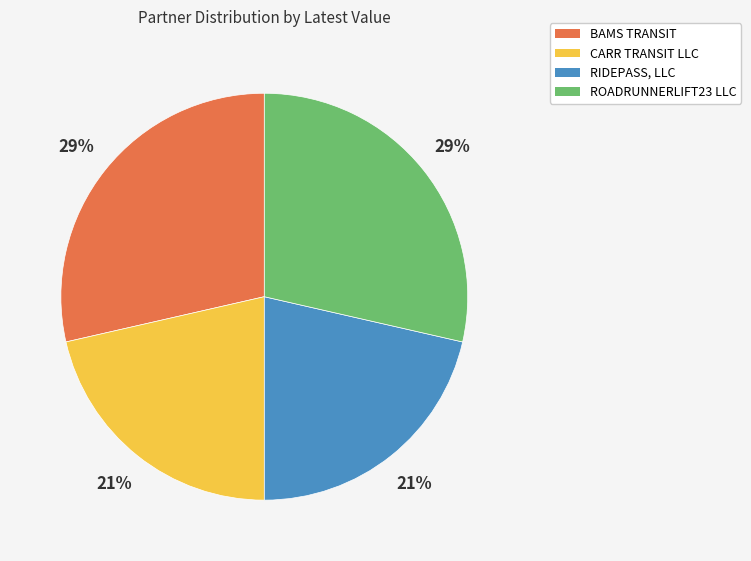

What percentage is the BAMS TRANSIT slice, to the nearest percent?

29%